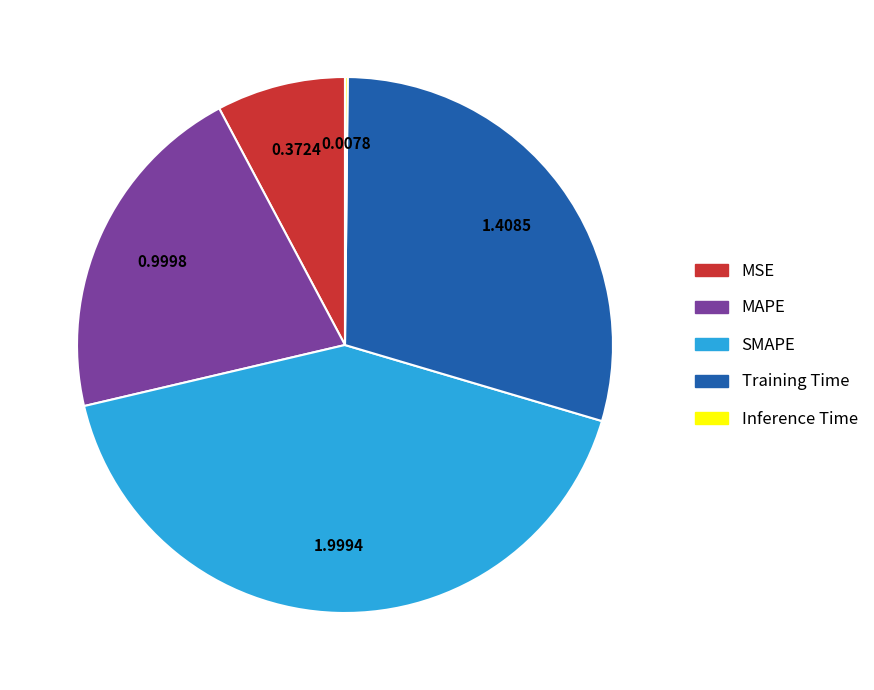

What is the largest slice in the pie chart?

SMAPE